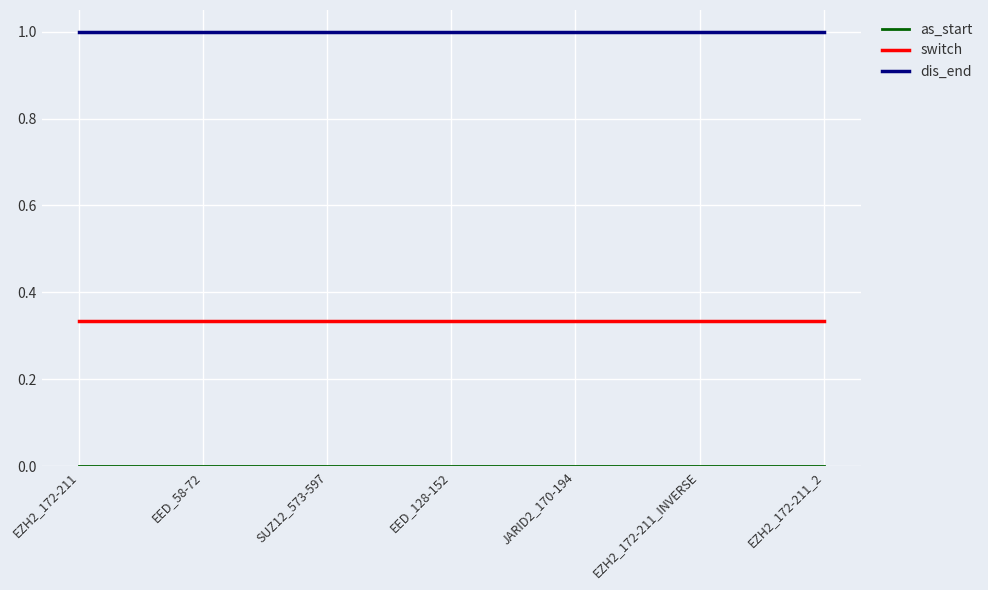

What position from the right is EZH2_172-211_2?

1